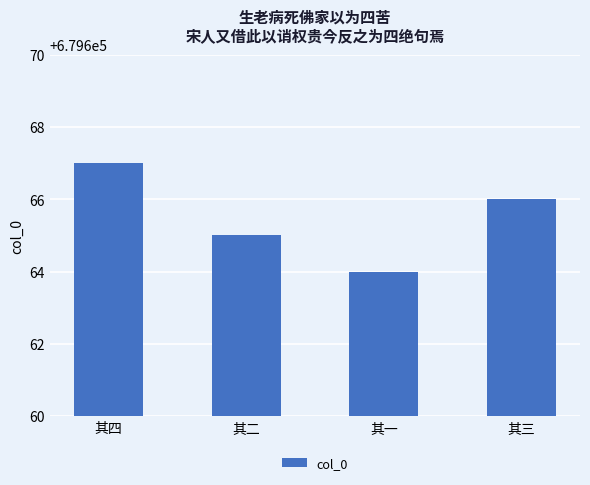

Reading left to right, extract all data points from this chart.

其四=679667	其二=679665	其一=679664	其三=679666